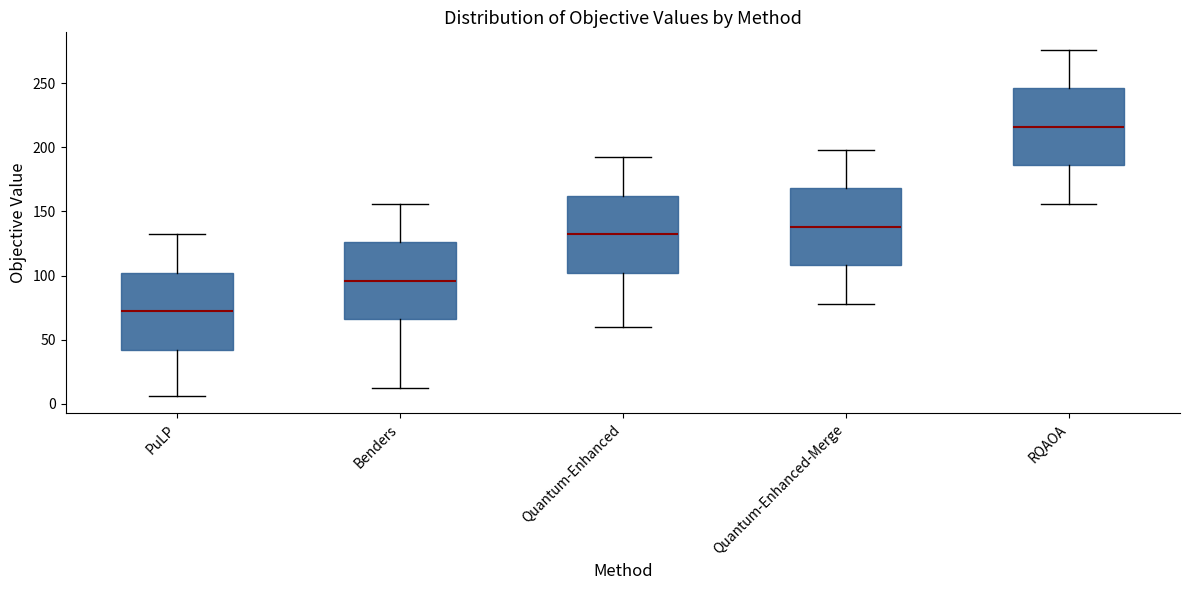

Which box's median line is the highest?

RQAOA